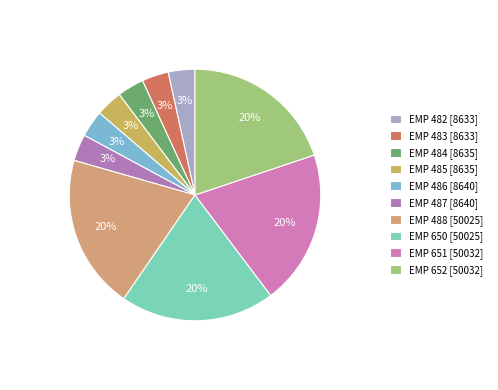

How many segments does this pie chart have?

10